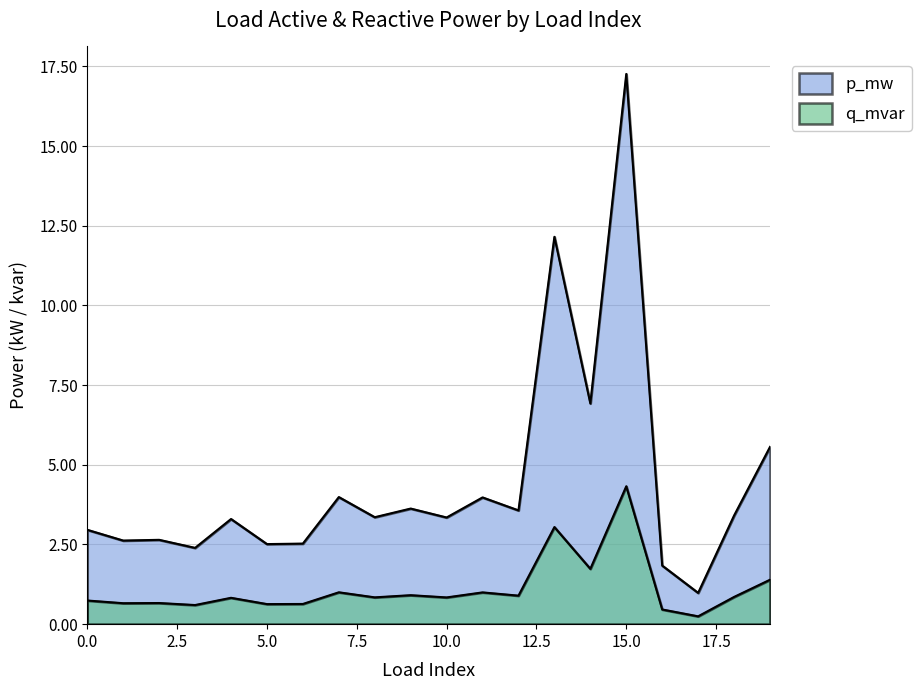

Does the chart display data point markers on the line(s)?

No